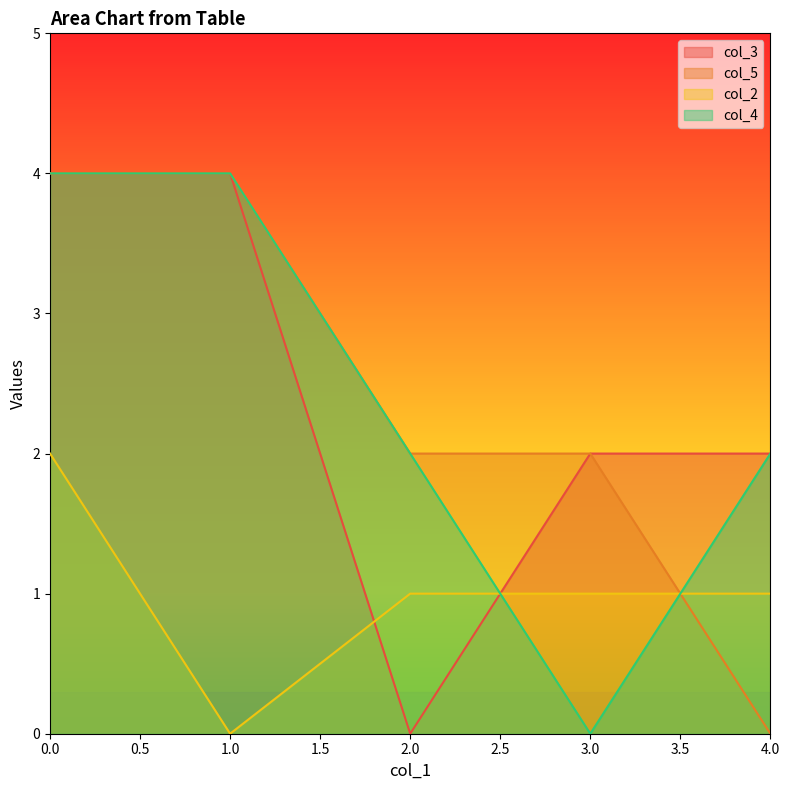

Which series has the widest spread of values?

col_3